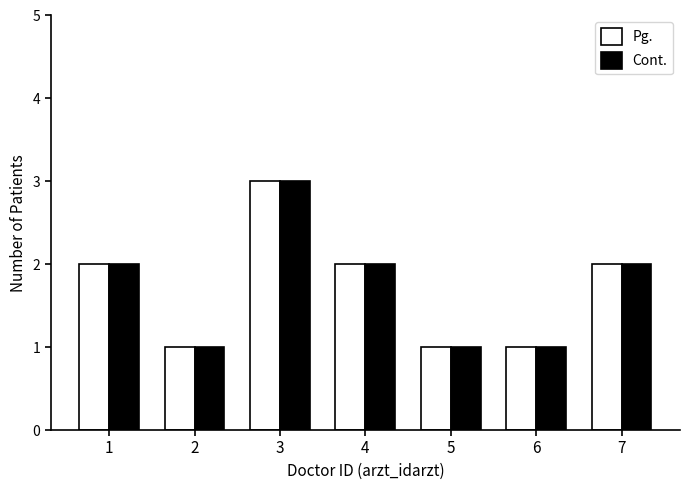

The Pg. series shows 3 at 3. True or false?

True